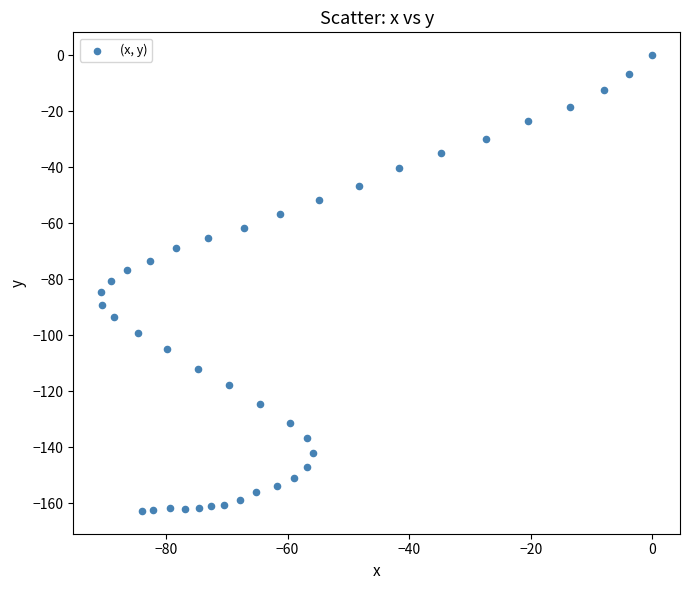

What is the range of Y values (max minus min)?

162.8